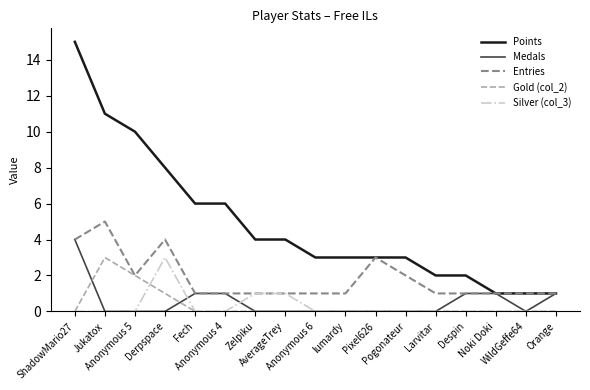

What position from the left is Anonymous 6?

9